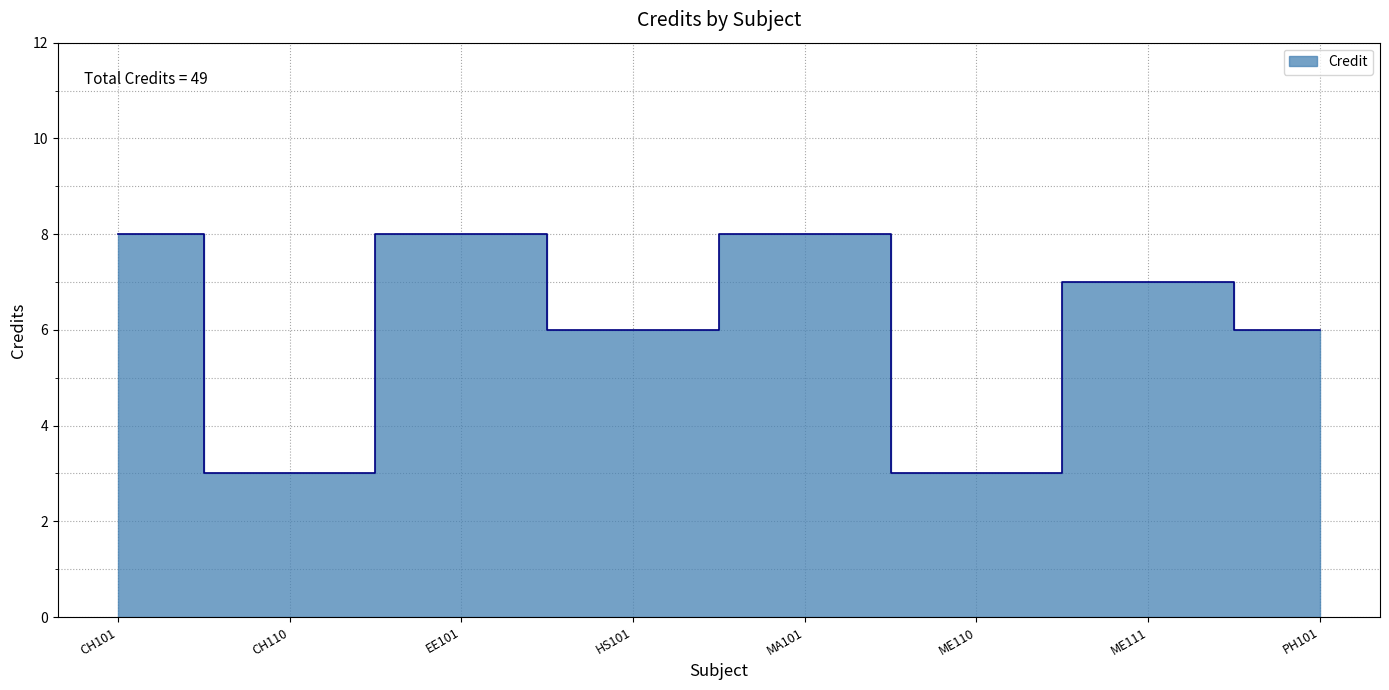

What is the value of the 2nd point from the left?

3